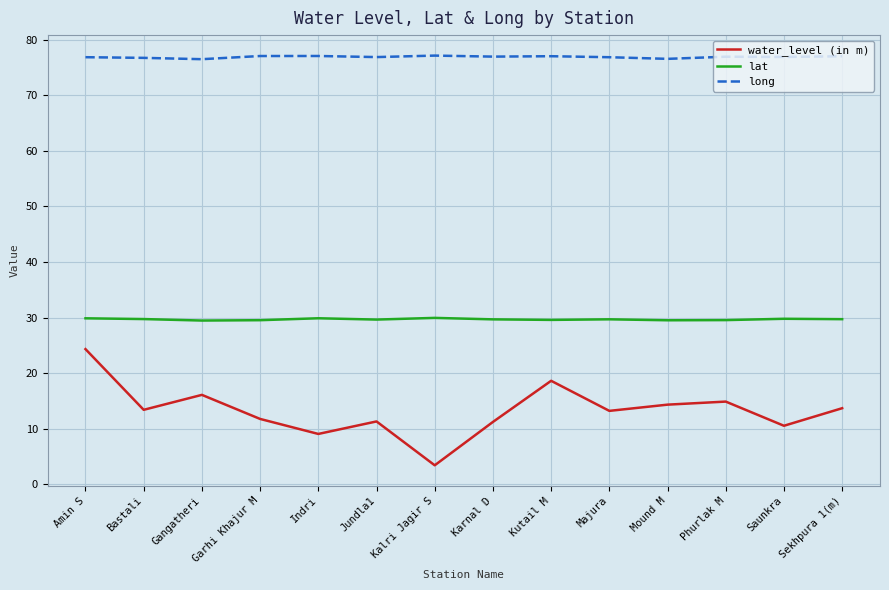

At which category does water_level (in m) reach its first local valley?

Bastali